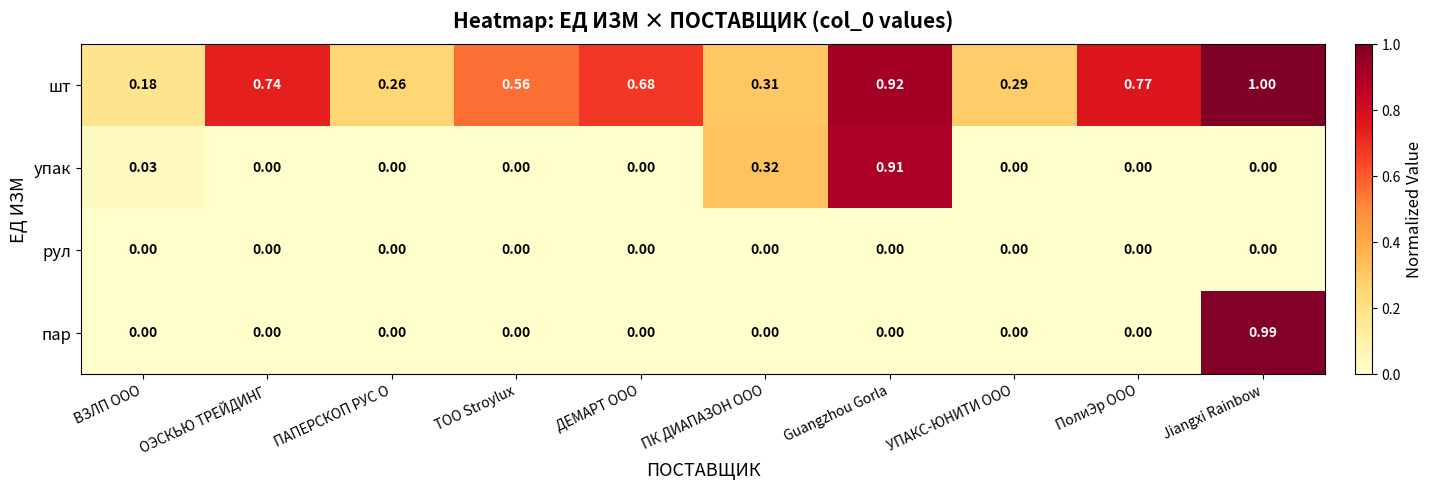

Which series has the largest total across all categories?

шт